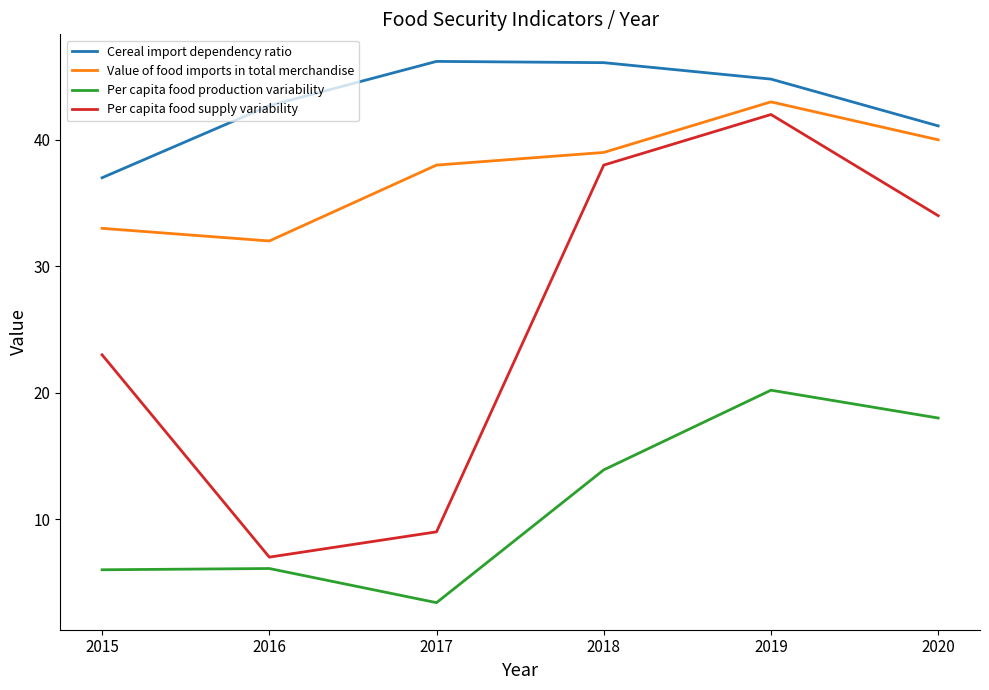

True or false: Cereal import dependency ratio and Per capita food supply variability cross at least once.

False